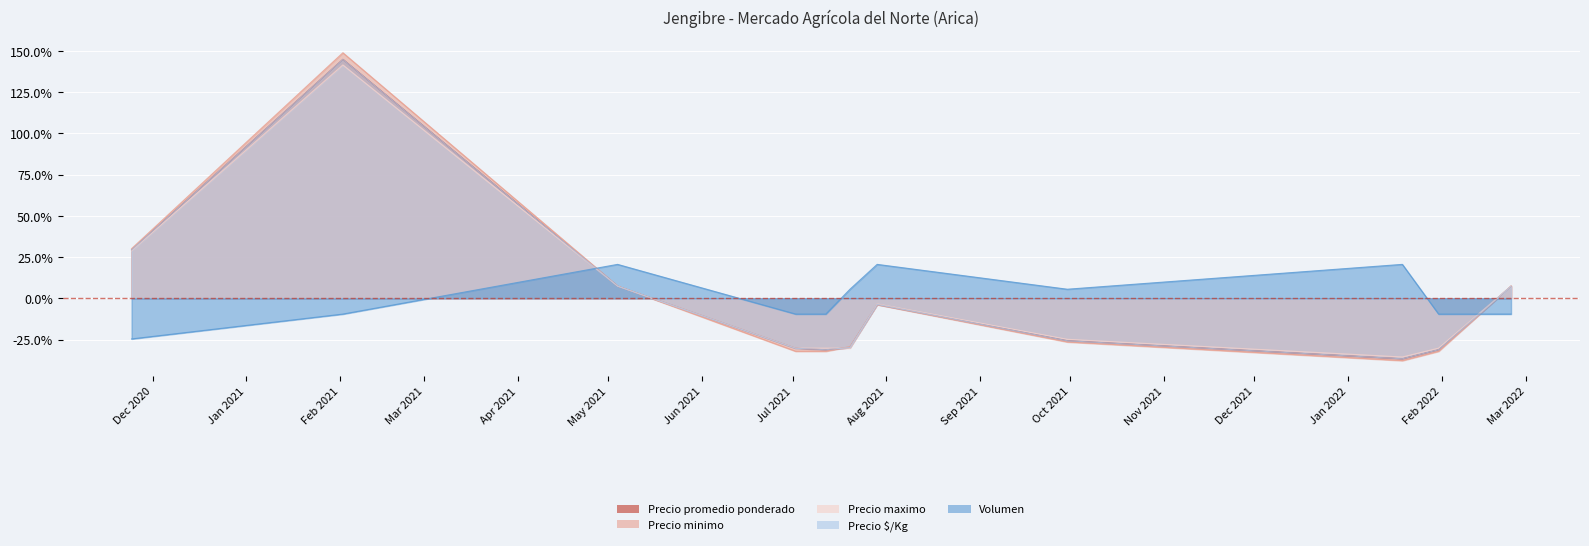

At which category does the chart reach its peak across all series?

2021-02-02